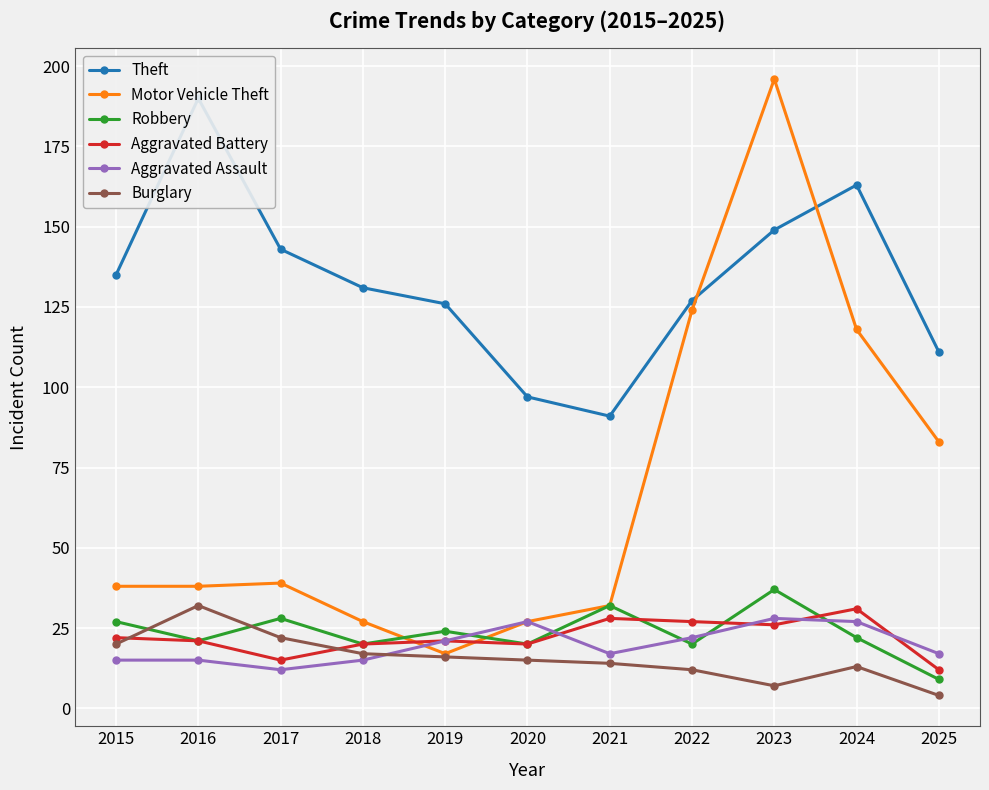

How many lines are shown in the chart?

6